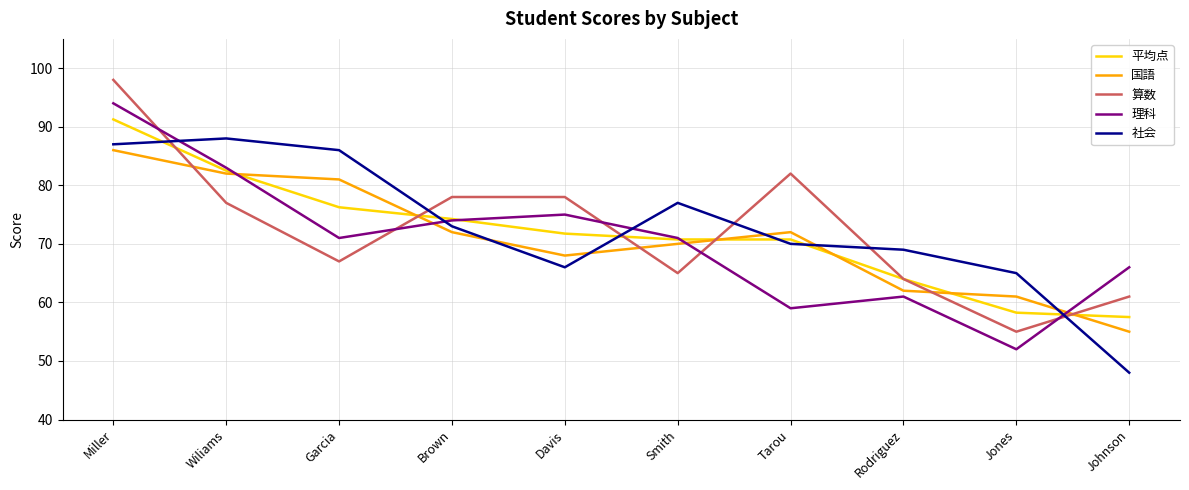

How many lines are shown in the chart?

5